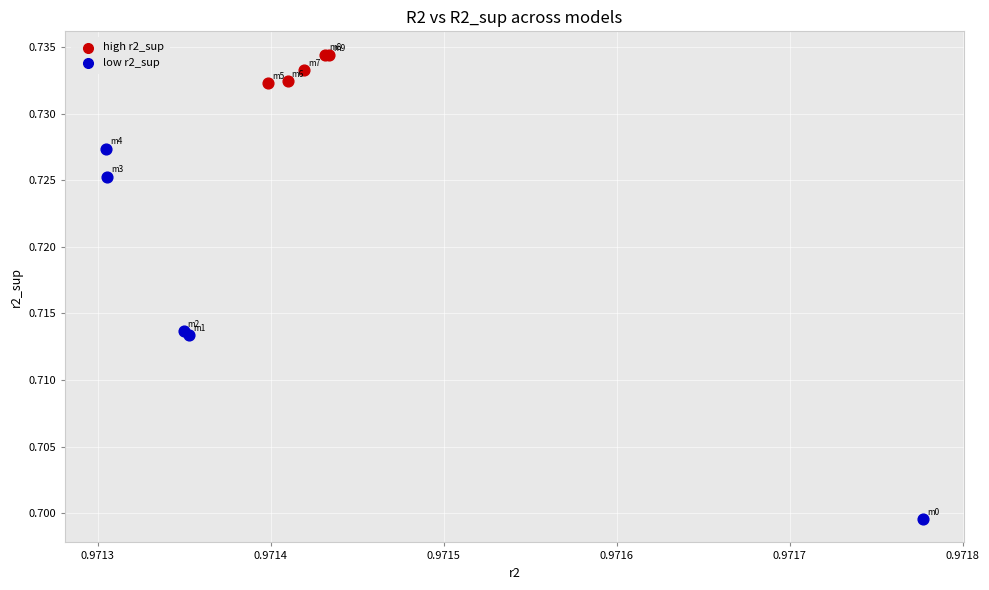

Which series has the widest spread of Y values?

low r2_sup